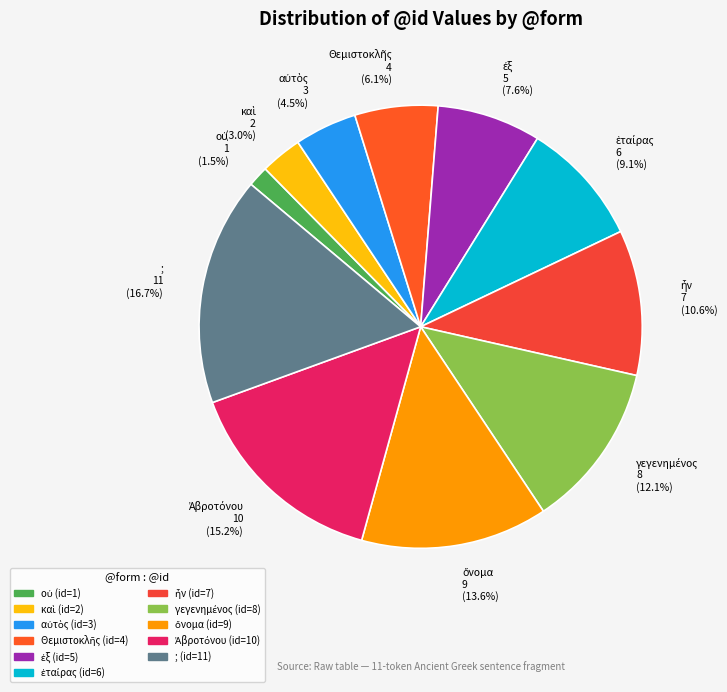

To the nearest percent, what is the difference between the largest and smallest slice percentages?

15%